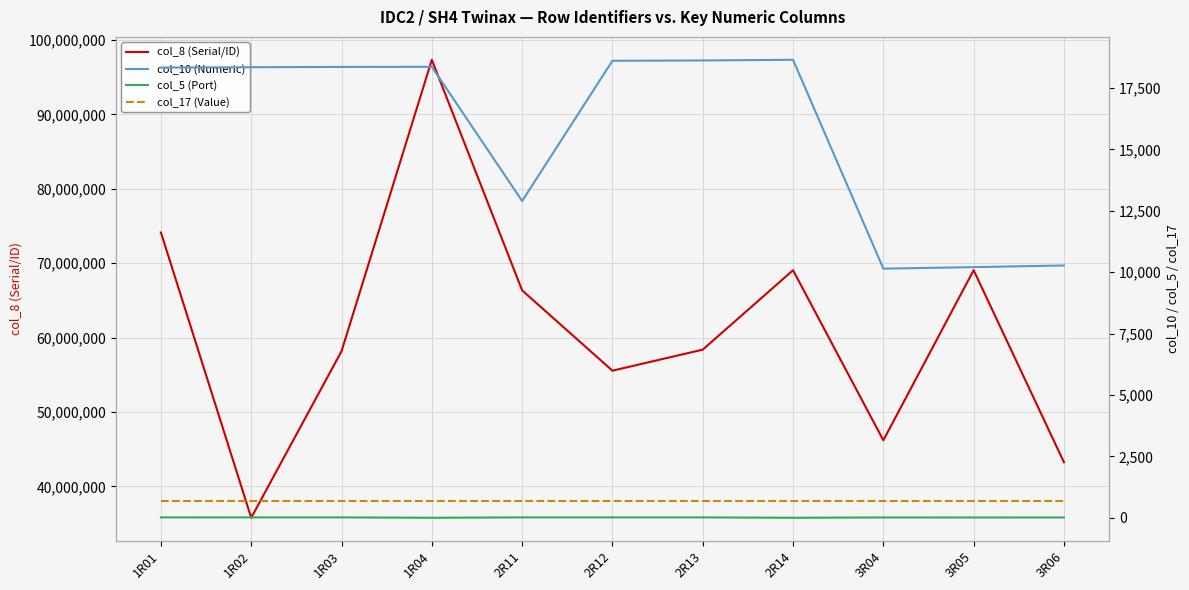

At which label is col_5 (Port) closest to 13?

3R05